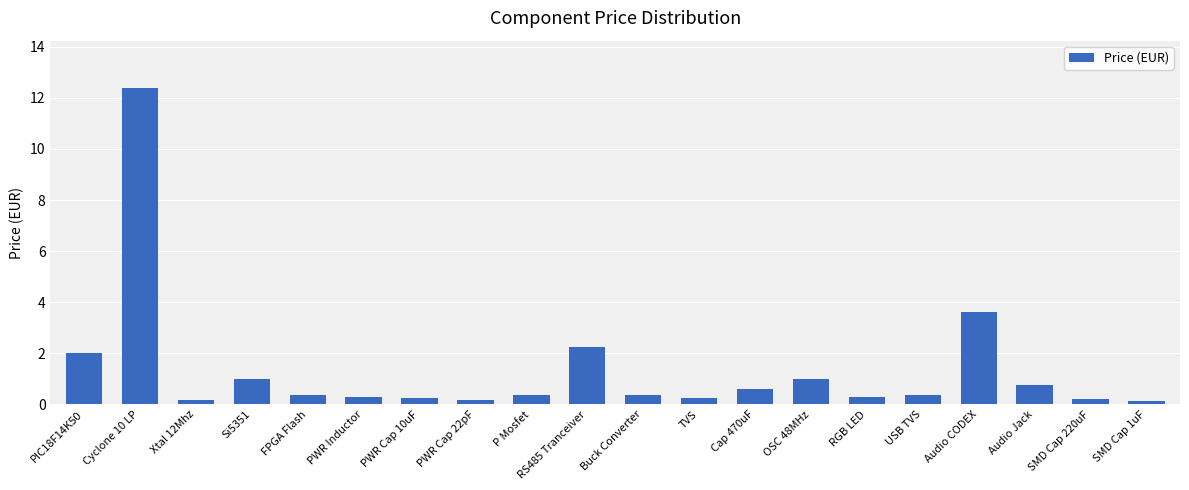

The chart shows a value of 3.8 at RS485 Tranceiver. True or false?

False